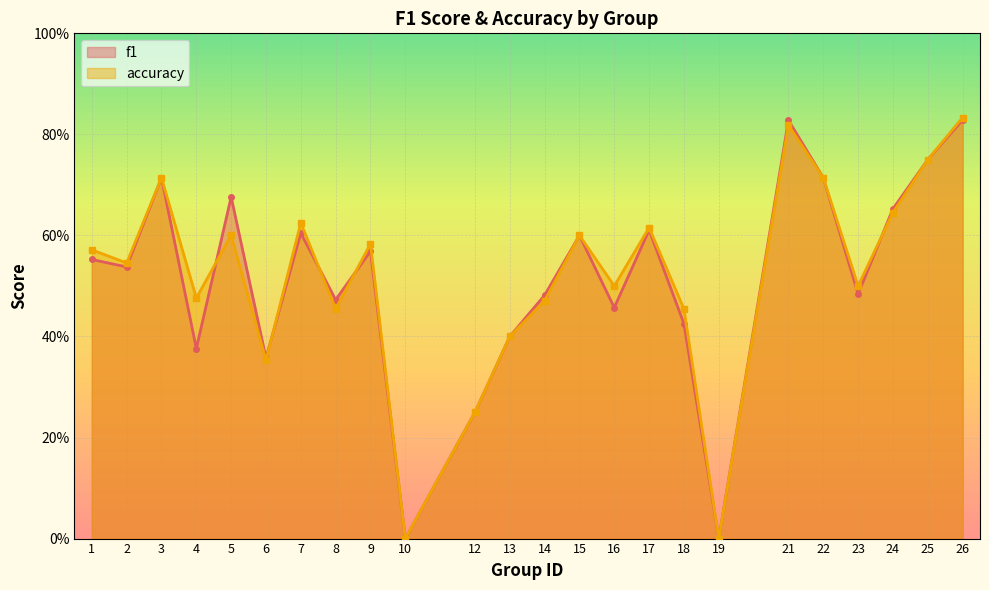

The accuracy series shows 0.4 at 25. True or false?

False